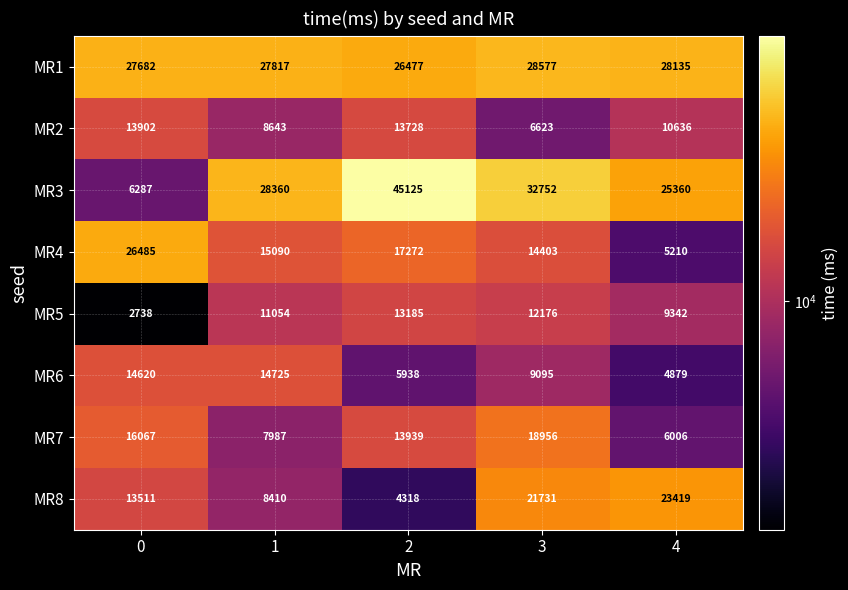

What is the difference between the maximum and minimum values in the MR7 series?

12950